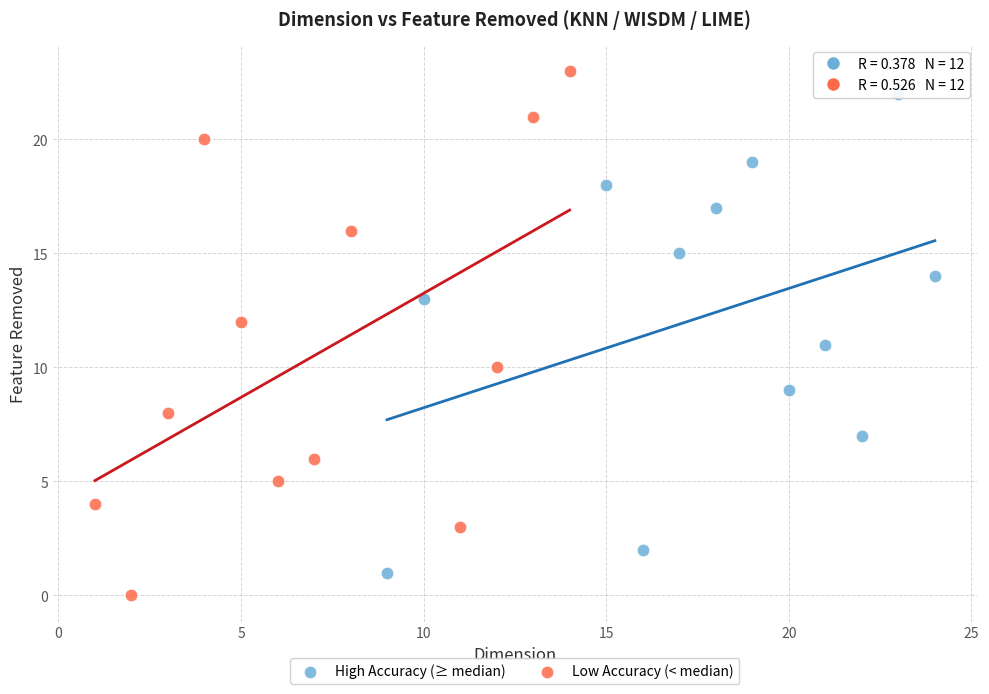

Which series has the widest spread of Y values?

Low Accuracy (< median)